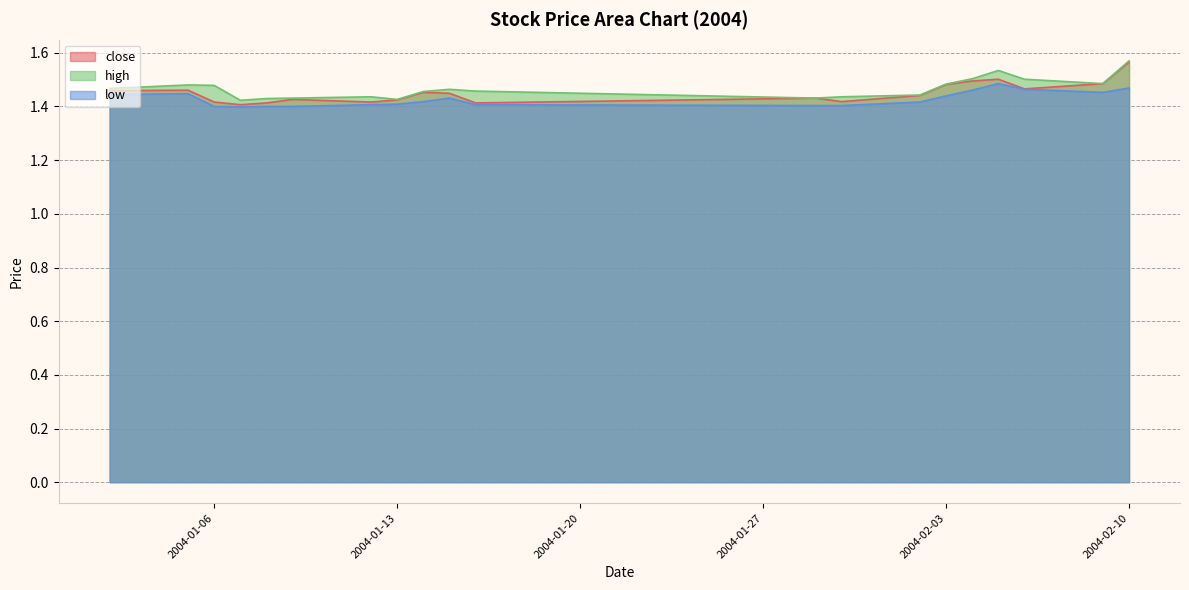

At which category does the chart reach its minimum across all series?

2004-01-07